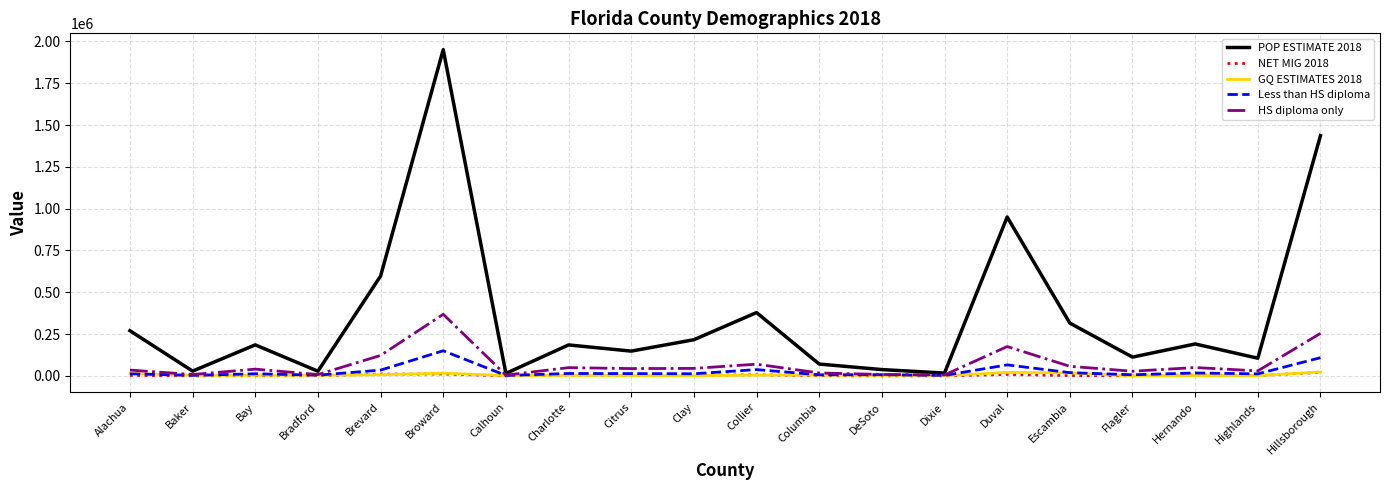

Which series has the widest spread of values?

POP ESTIMATE 2018